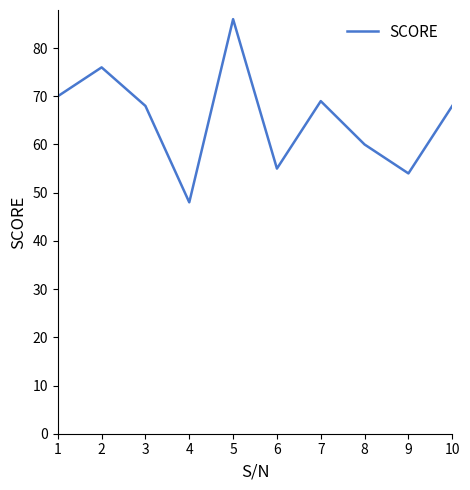

At which category does the chart reach its minimum across all series?

4